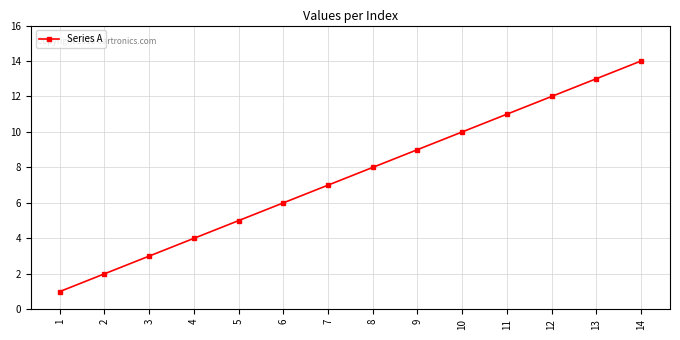

Which has a higher value, 5 or 9?

9